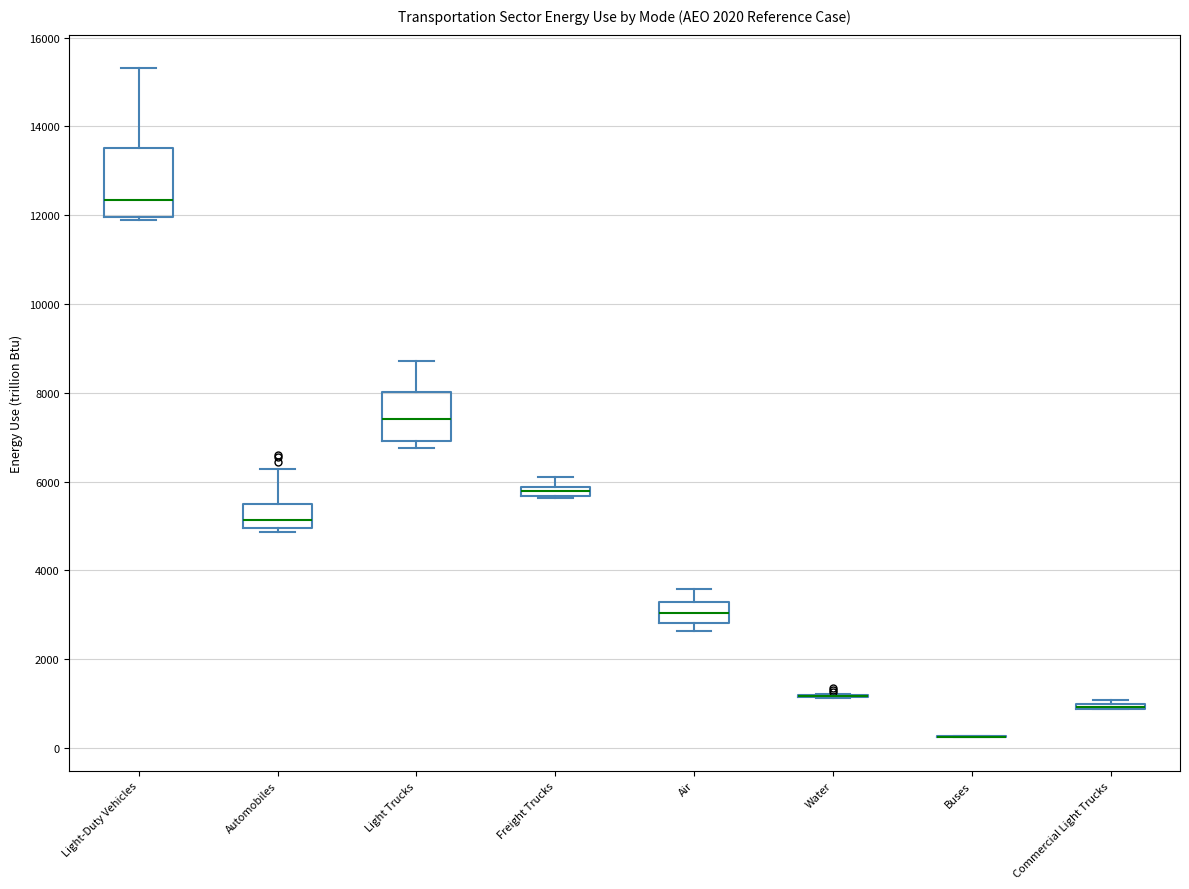

Comparing the boxes themselves (not the whiskers), which one is the tallest?

Light-Duty Vehicles